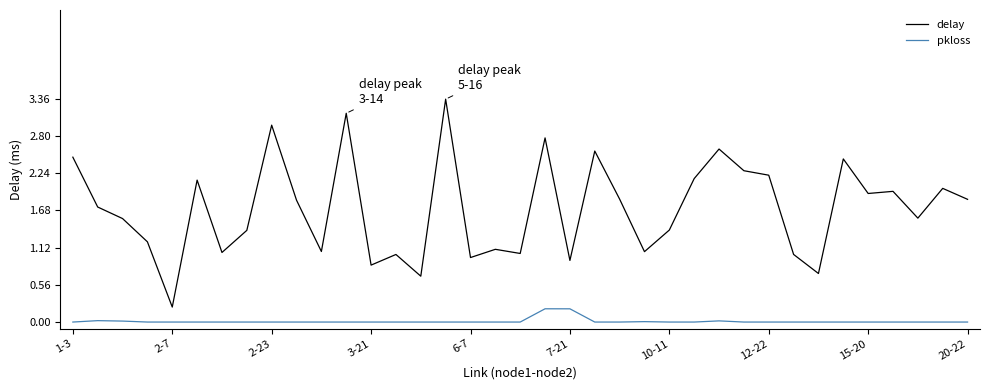

Which series has the widest spread of values?

delay